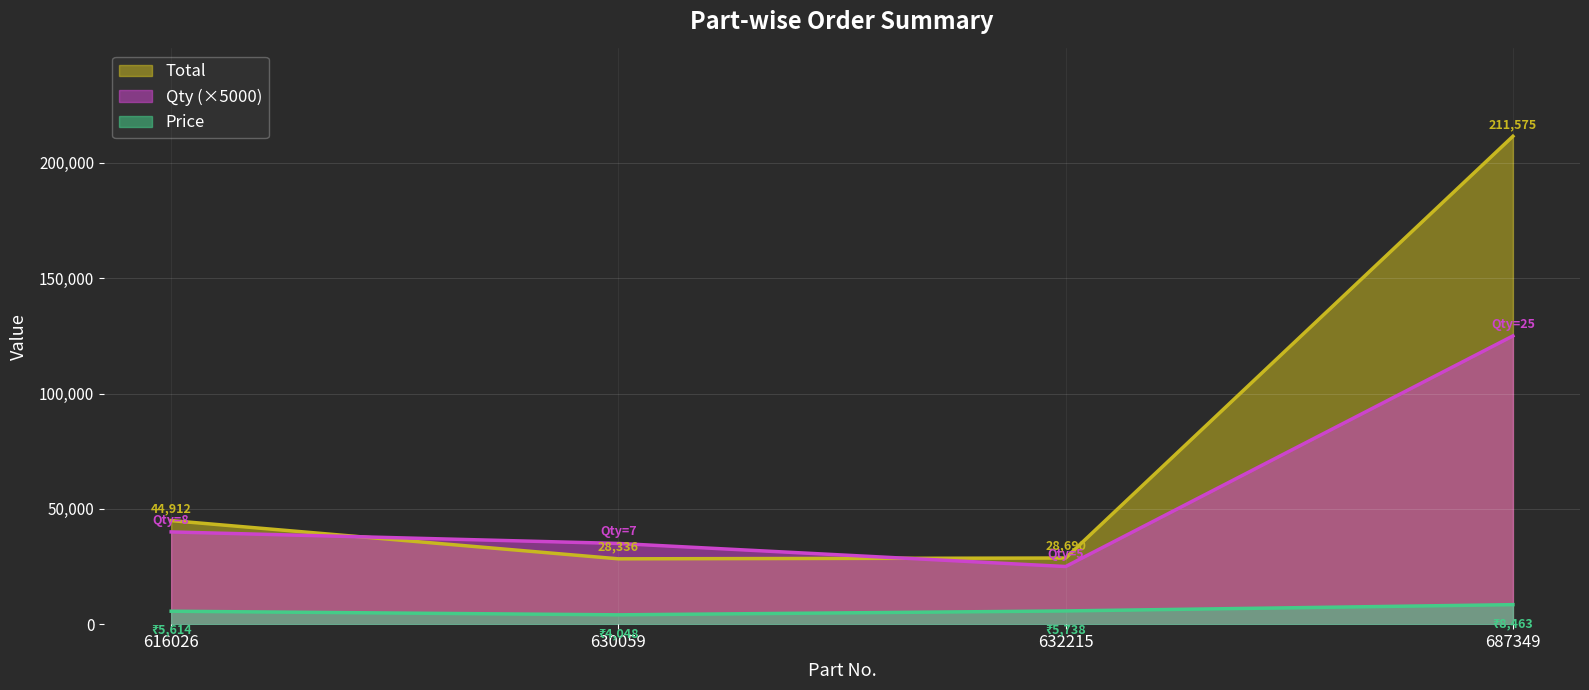

What is the value of the Total point at the 4th from the left?

211575